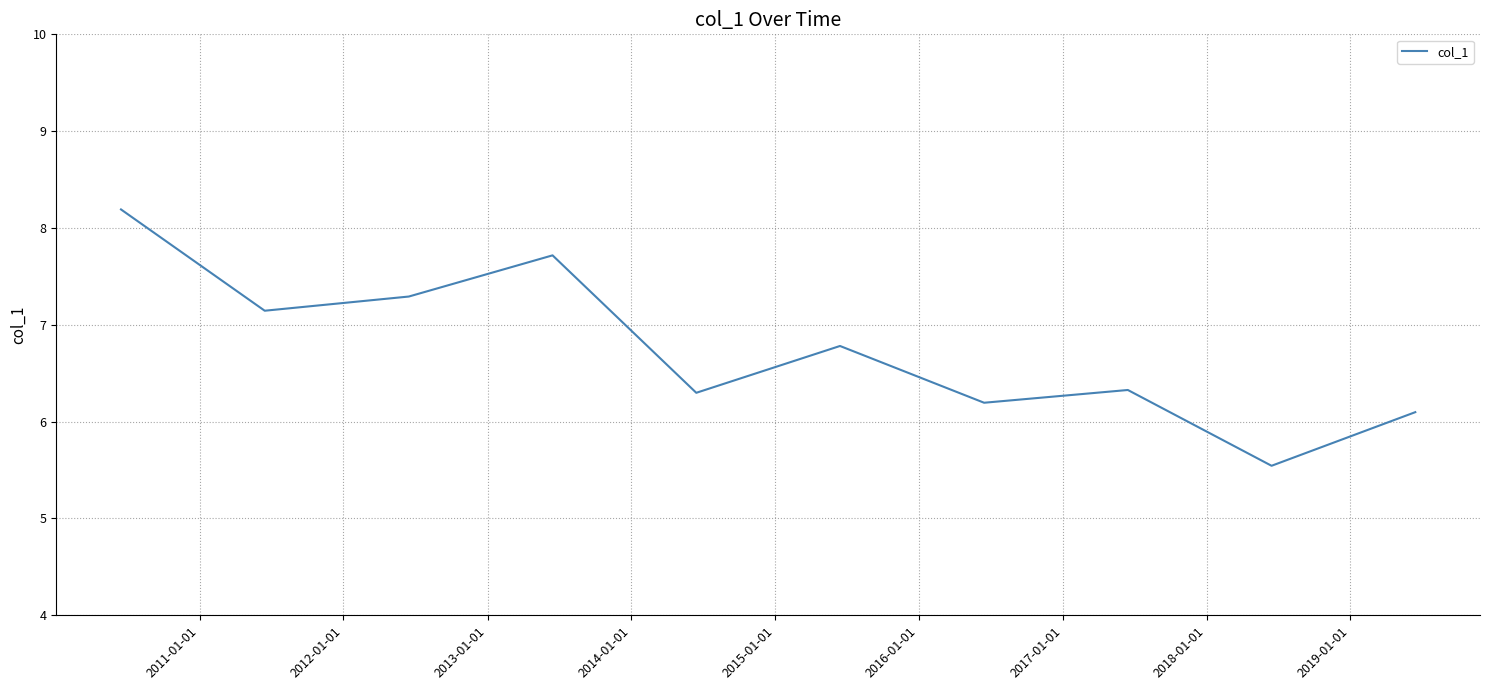

What is the average value?

6.8